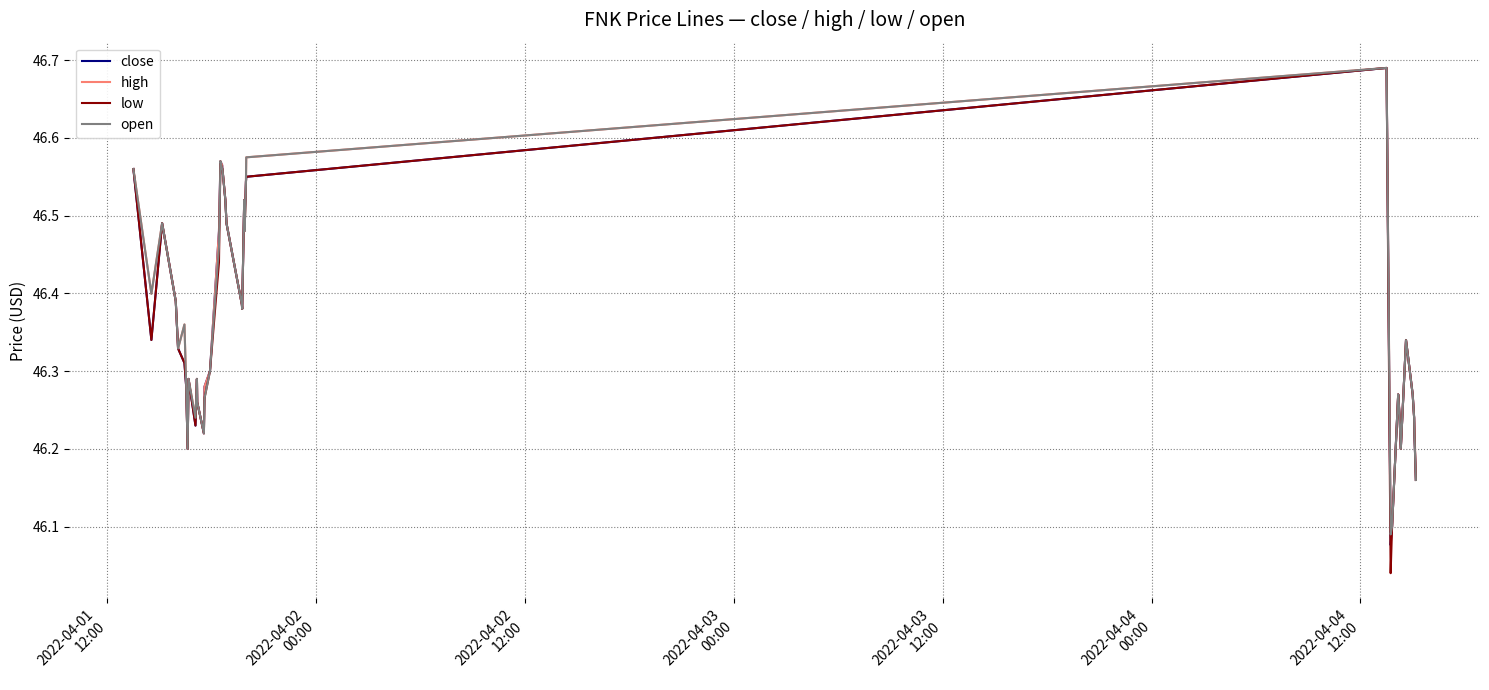

Which series has the widest spread of values?

low